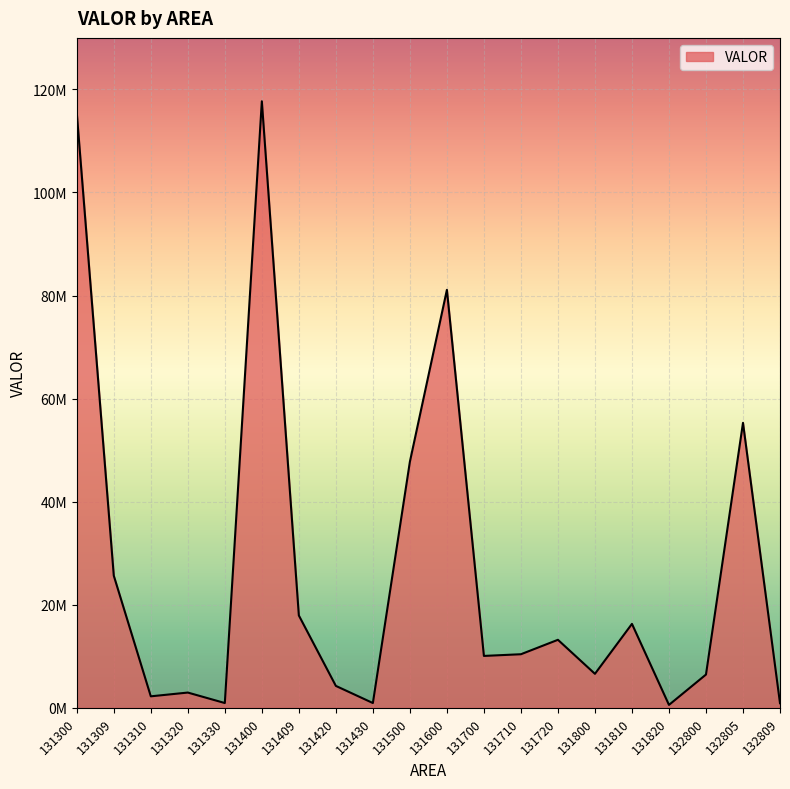

Is it true that the value at 132800 is 6457500?

True